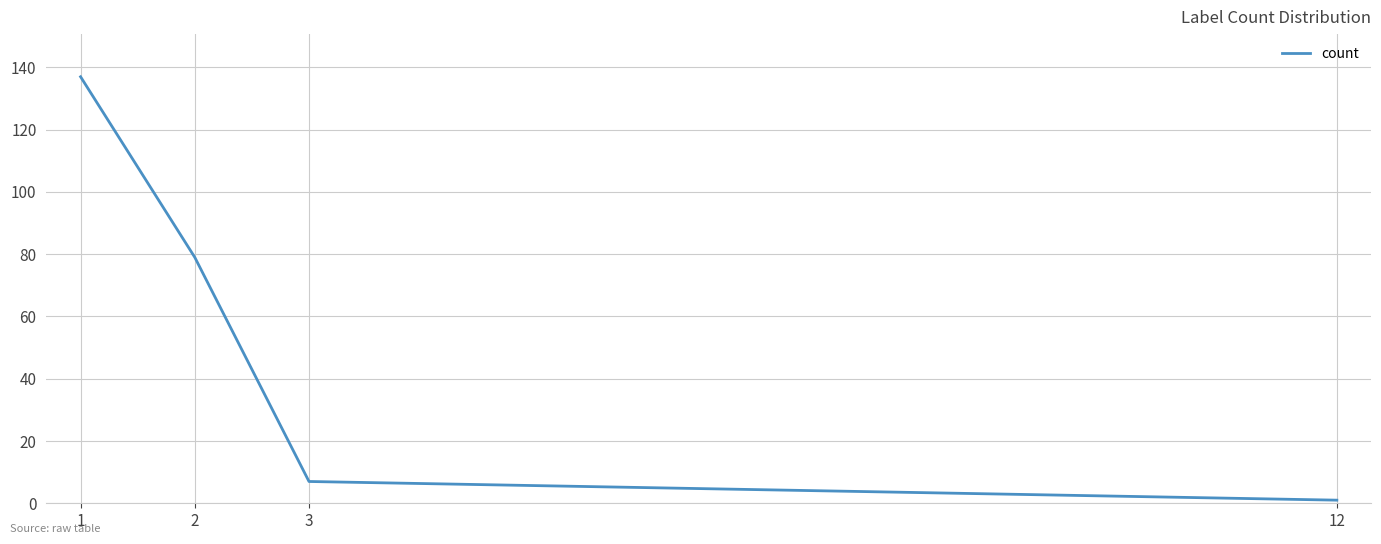

Which label corresponds to the smallest value in the chart?

12